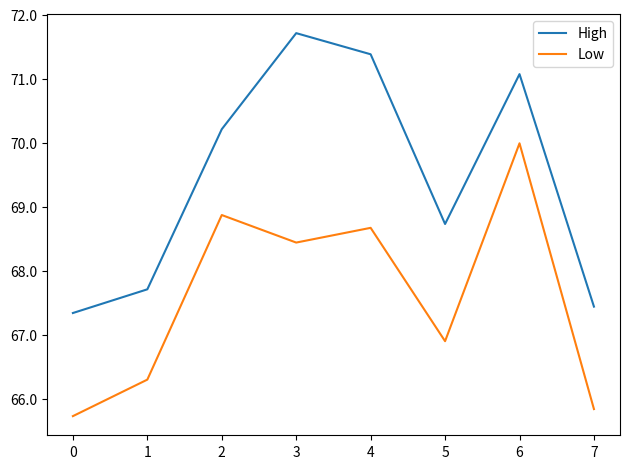

Which category has the highest value in the Low series?

6